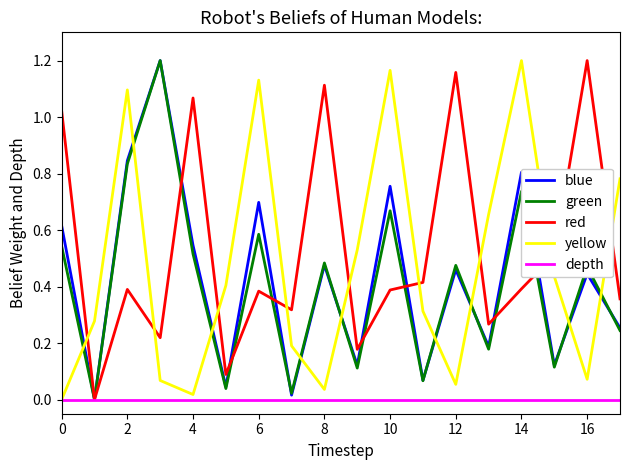

Which series has the largest total across all categories?

red